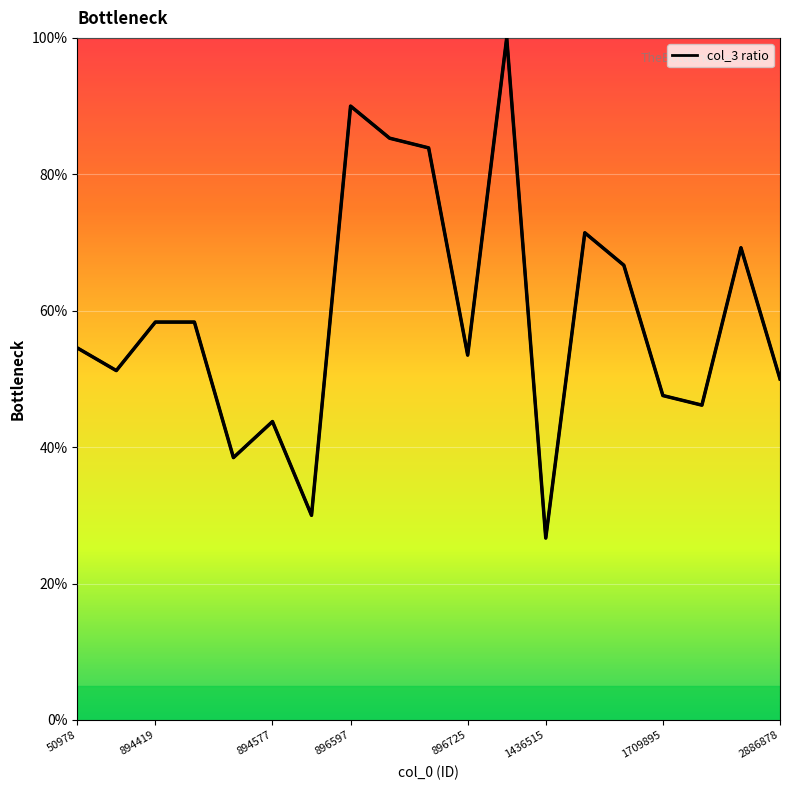

True or false: Bottleneck and col_3_line intersect in this chart.

False